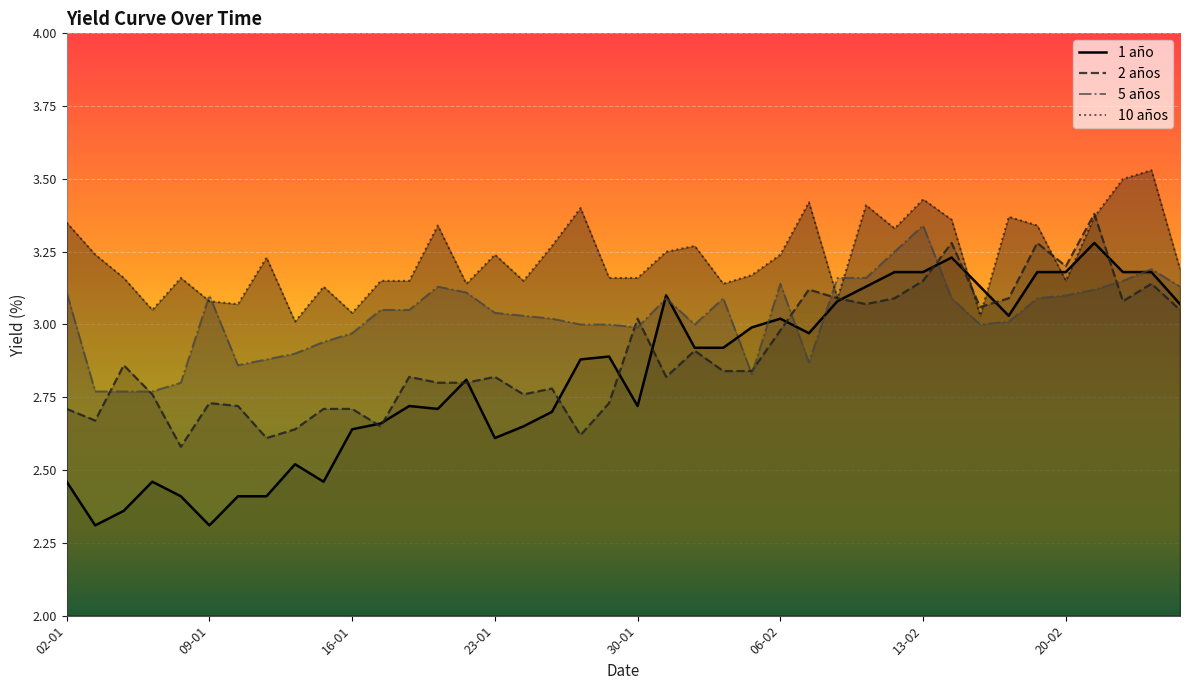

Reading left to right, list all the values displayed in this chart.

1 año: 2.5	2.3	2.4	2.5	2.4	2.3	2.4	2.4	2.5	2.5	2.6	2.7	2.7	2.7	2.8	2.6	2.6	2.7	2.9	2.9	2.7	3.1	2.9	2.9	3.0	3.0	3.0	3.1	3.1	3.2	3.2	3.2	3.1	3.0	3.2	3.2	3.3	3.2	3.2	3.1
2 años: 2.7	2.7	2.9	2.8	2.6	2.7	2.7	2.6	2.6	2.7	2.7	2.6	2.8	2.8	2.8	2.8	2.8	2.8	2.6	2.7	3.0	2.8	2.9	2.8	2.8	3.0	3.1	3.1	3.1	3.1	3.1	3.3	3.1	3.1	3.3	3.2	3.4	3.1	3.1	3.0
5 años: 3.1	2.8	2.8	2.8	2.8	3.1	2.9	2.9	2.9	2.9	3.0	3.0	3.0	3.1	3.1	3.0	3.0	3.0	3.0	3.0	3.0	3.1	3.0	3.1	2.8	3.1	2.9	3.2	3.2	3.2	3.3	3.1	3.0	3.0	3.1	3.1	3.1	3.1	3.2	3.1
10 años: 3.4	3.2	3.2	3.0	3.2	3.1	3.1	3.2	3.0	3.1	3.0	3.1	3.1	3.3	3.1	3.2	3.1	3.3	3.4	3.2	3.2	3.2	3.3	3.1	3.2	3.2	3.4	3.1	3.4	3.3	3.4	3.4	3.0	3.4	3.3	3.1	3.4	3.5	3.5	3.2